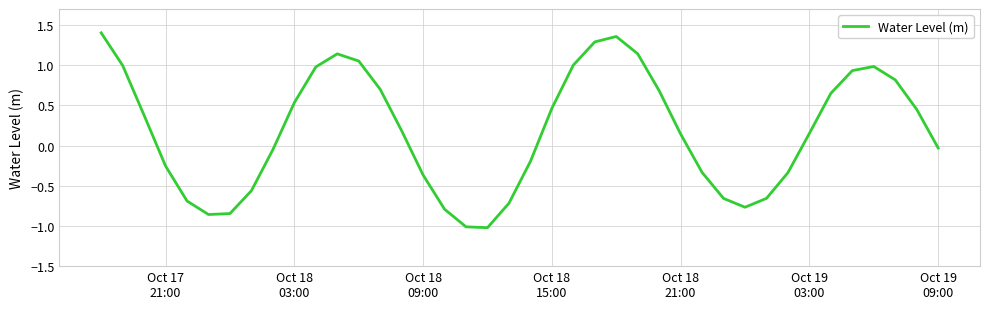

What is the difference between the maximum and minimum values?

2.4